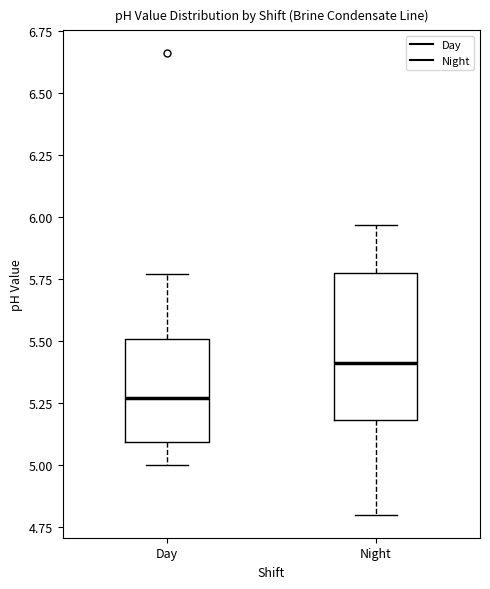

Where does the upper whisker of the box for Day end on the y-axis? The values are not printed on the chart, so give them approximately, as read against the axis.

5.75